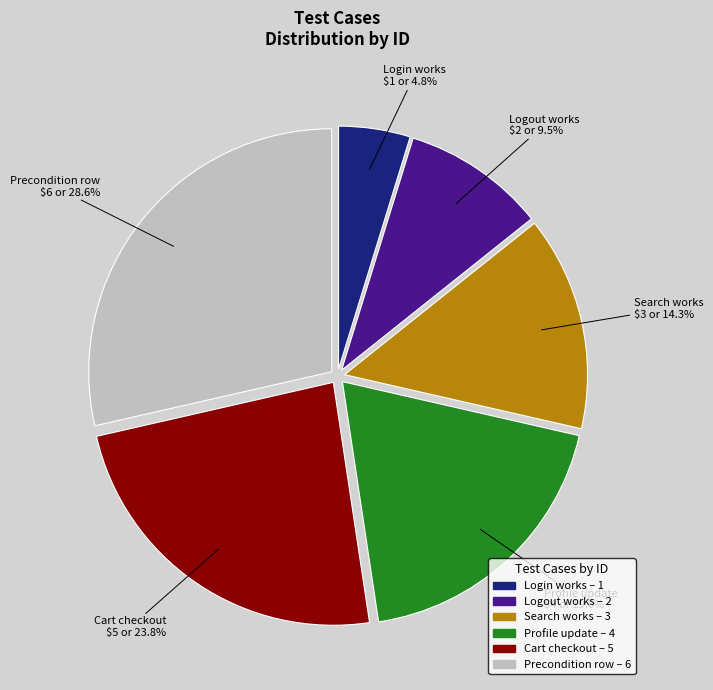

Count the number of slices in the pie.

6